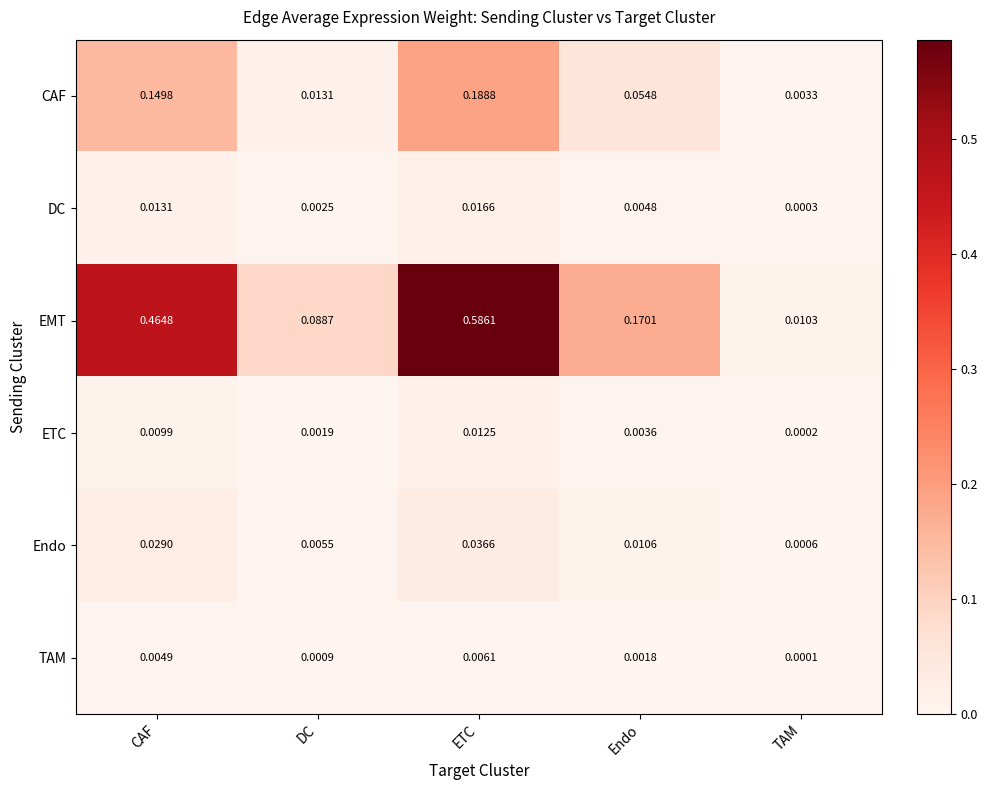

Which series has the largest total across all categories?

EMT